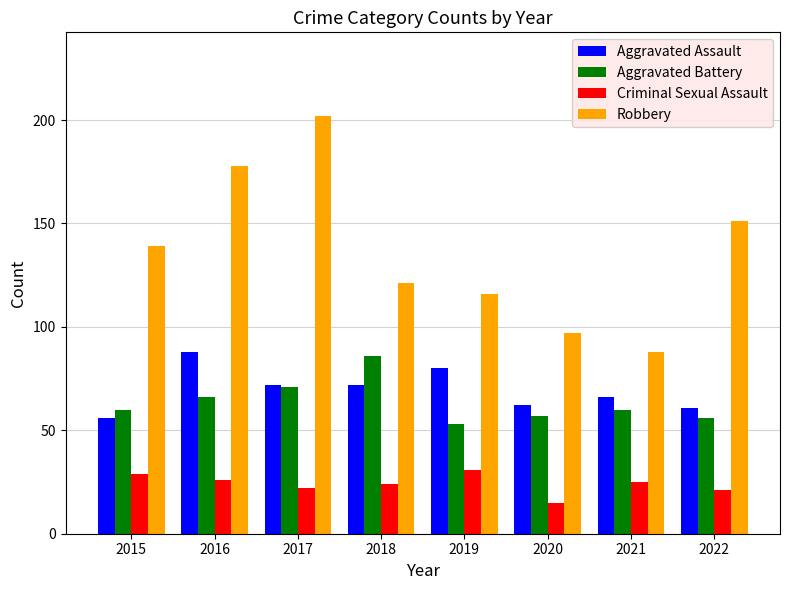

What value does the Criminal Sexual Assault series have at 2017?

22